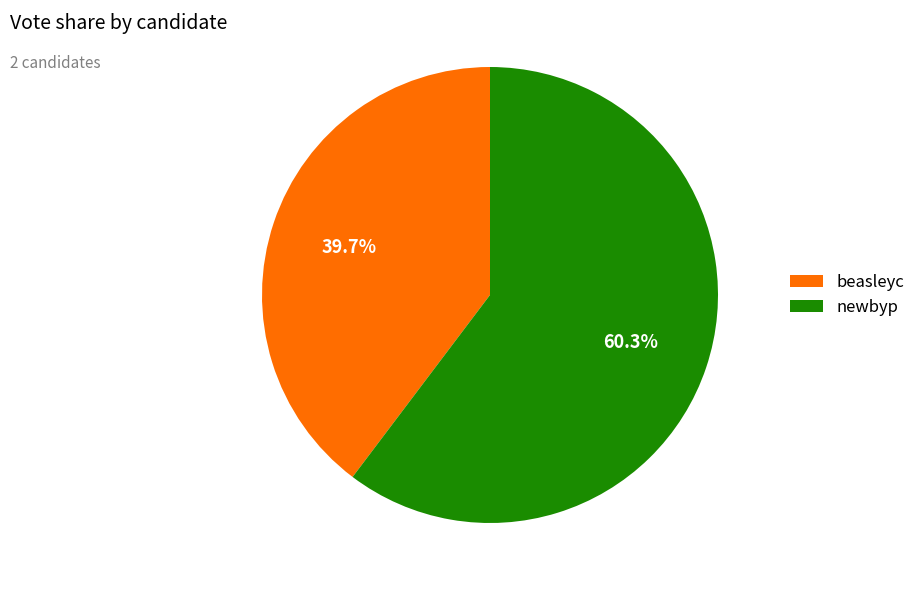

To the nearest percent, what is the average slice percentage?

50%